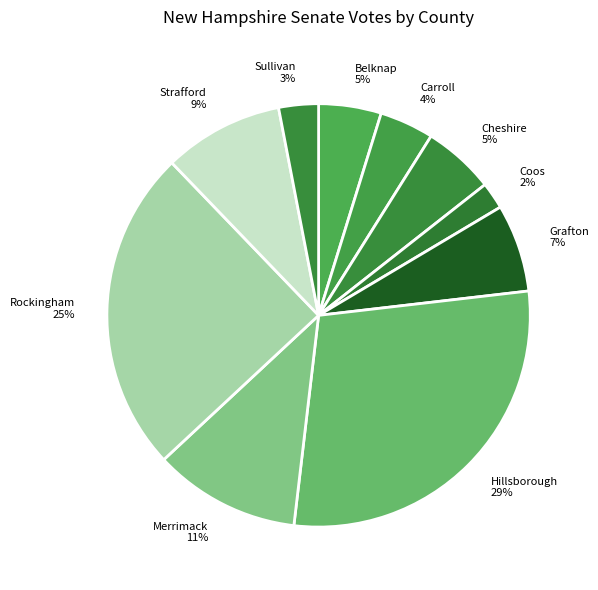

Do Grafton and Strafford together represent more than half of the pie?

No